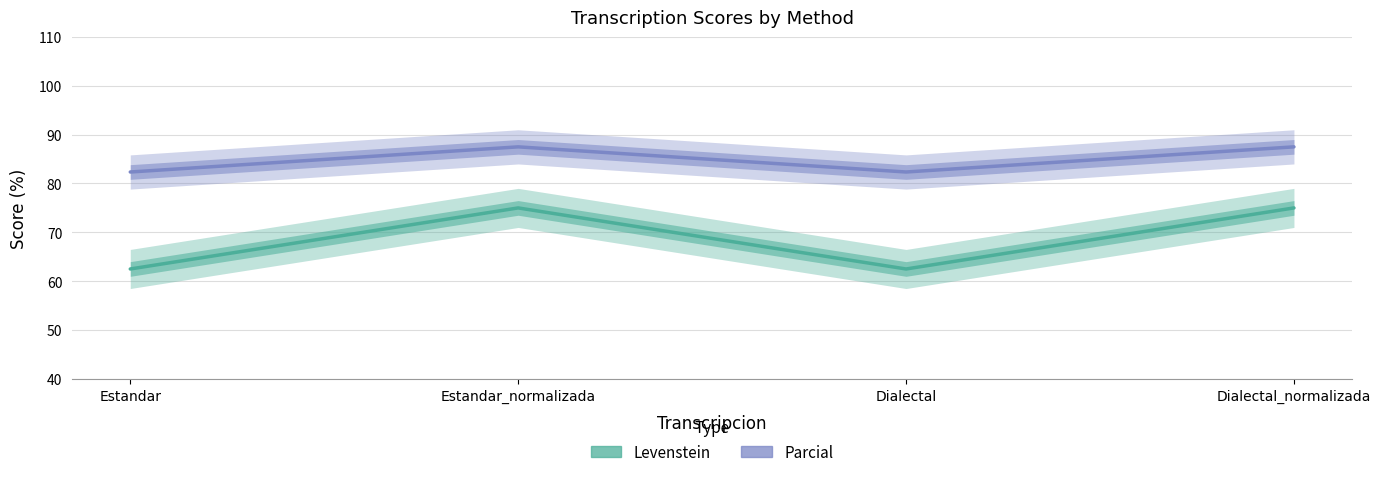

How many lines are shown in the chart?

2